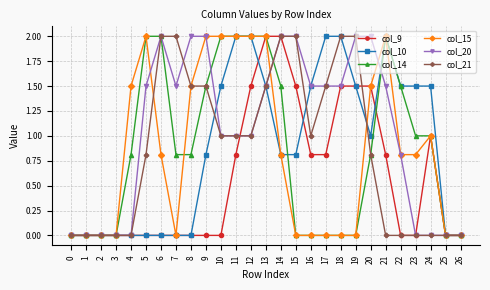

What is the total value across all series at 11?

8.8